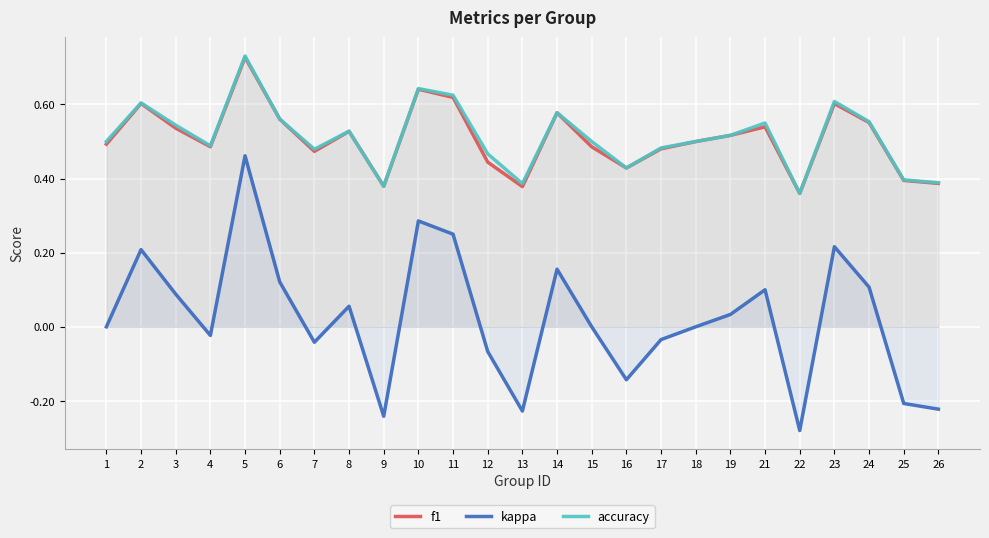

Which series changed the most between 5 and 16?

kappa